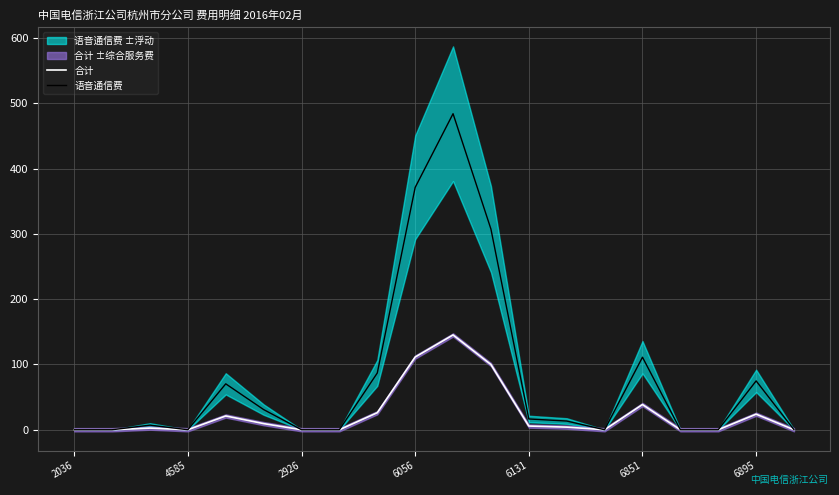

What is the highest value of the 合计 series?

145.3